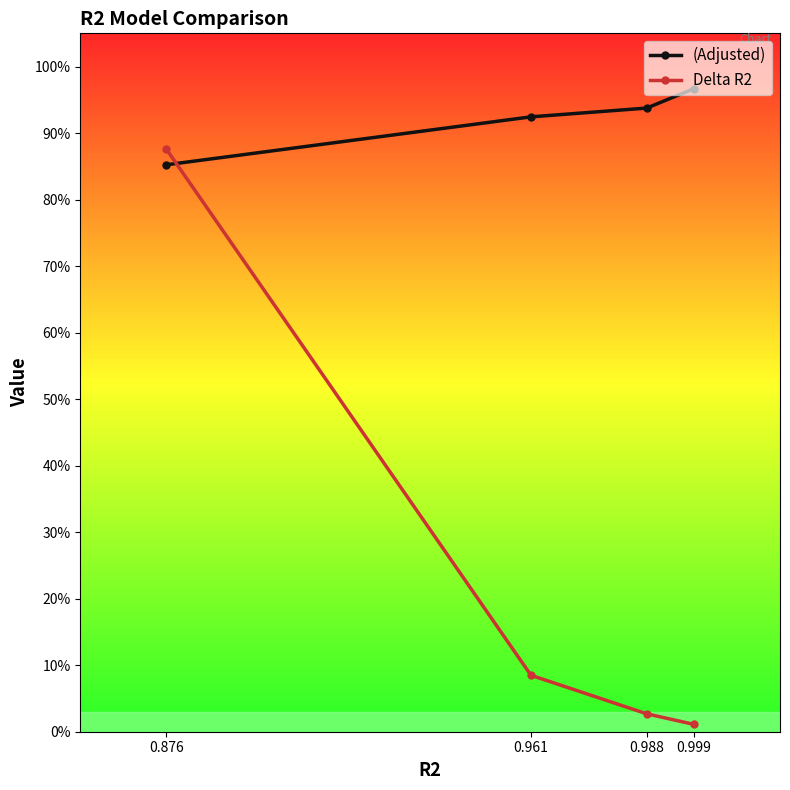

What are all the series names shown in the legend?

(Adjusted), Delta R2